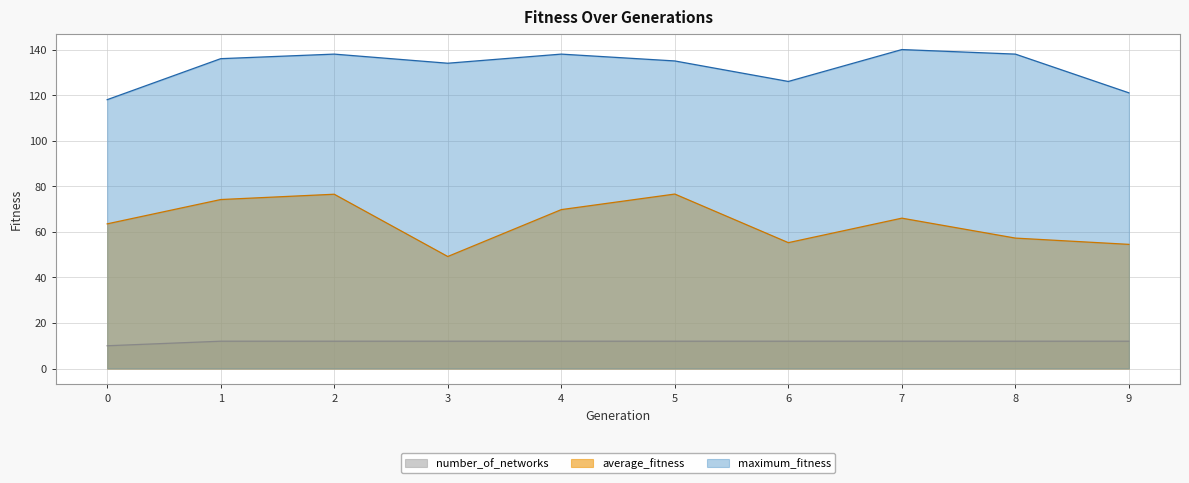

What is the total value across all series at 4?

219.8